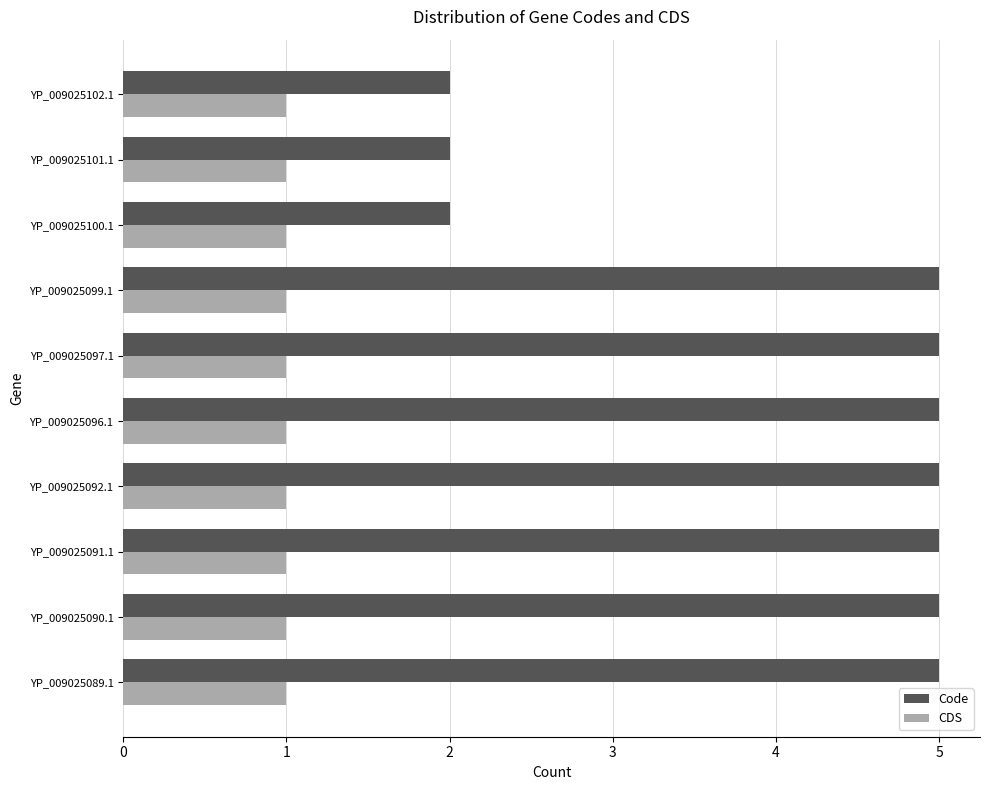

Rank the series by their maximum value, from lowest to highest.

CDS, Code